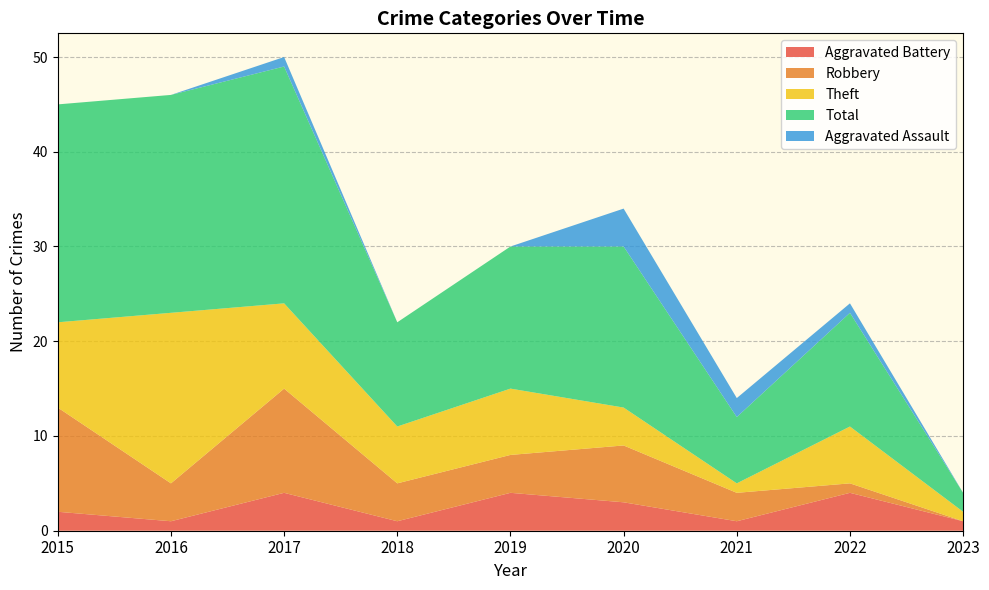

Reading left to right, transcribe all the data shown in this chart.

Aggravated Battery: 2	1	4	1	4	3	1	4	1
Robbery: 11	4	11	4	4	6	3	1	0
Theft: 9	18	9	6	7	4	1	6	1
Total: 23	23	25	11	15	17	7	12	2
Aggravated Assault: 0	0	1	0	0	4	2	1	0